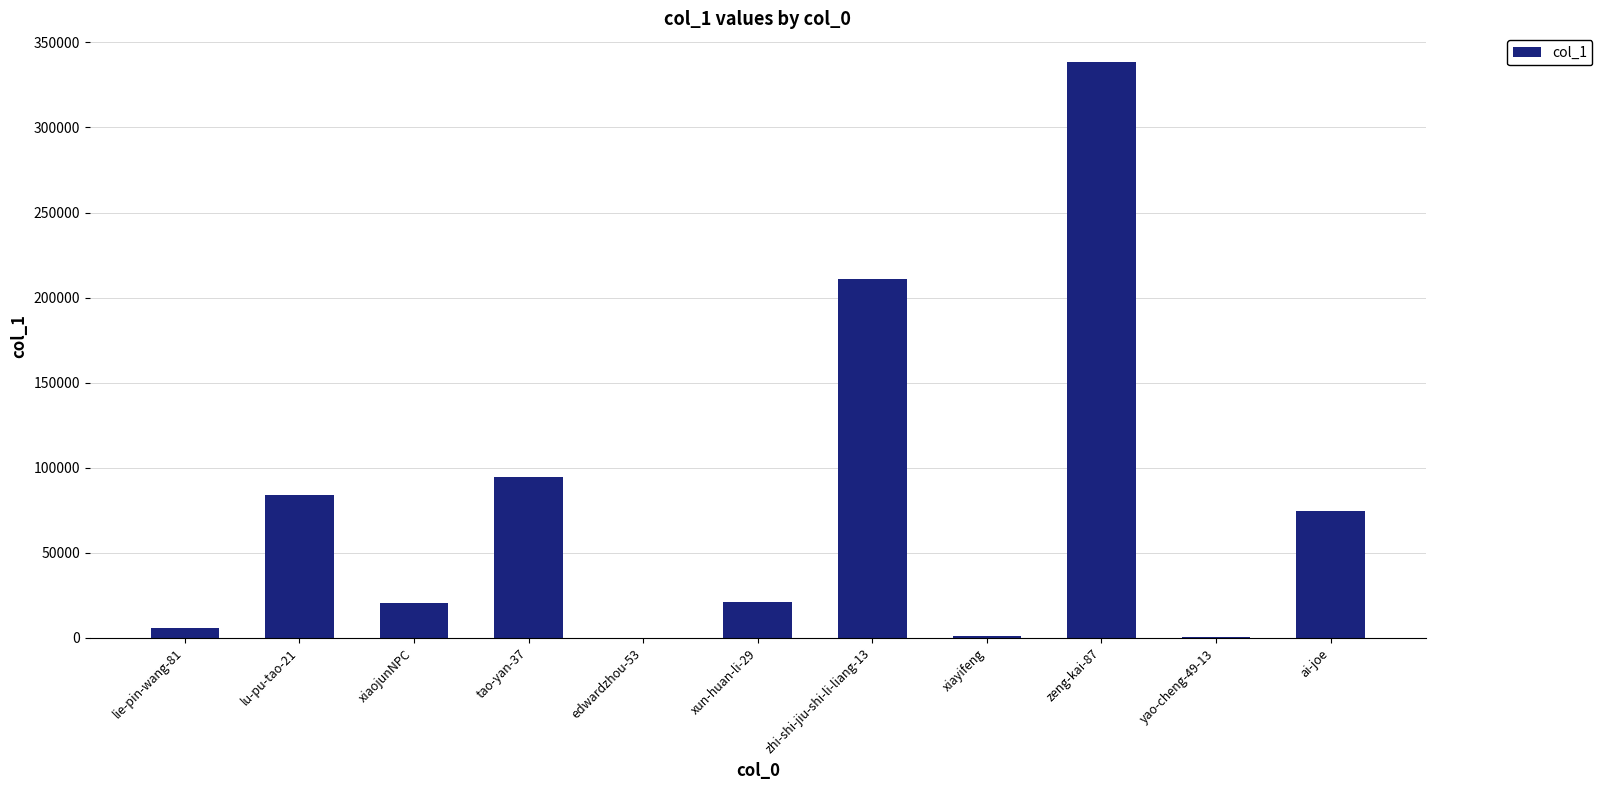

Where is the data nearest to the value 169229?

zhi-shi-jiu-shi-li-liang-13